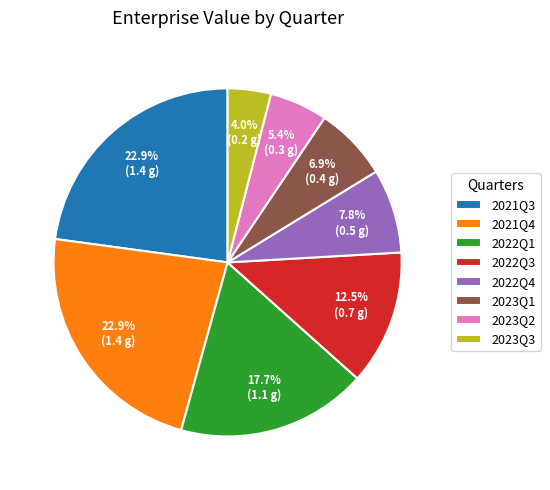

Is it true that 2021Q3 is 8% of the pie?

False